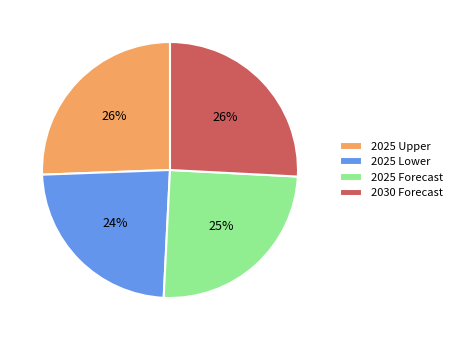

Which has a higher value, 2025 Upper or 2025 Lower?

2025 Upper